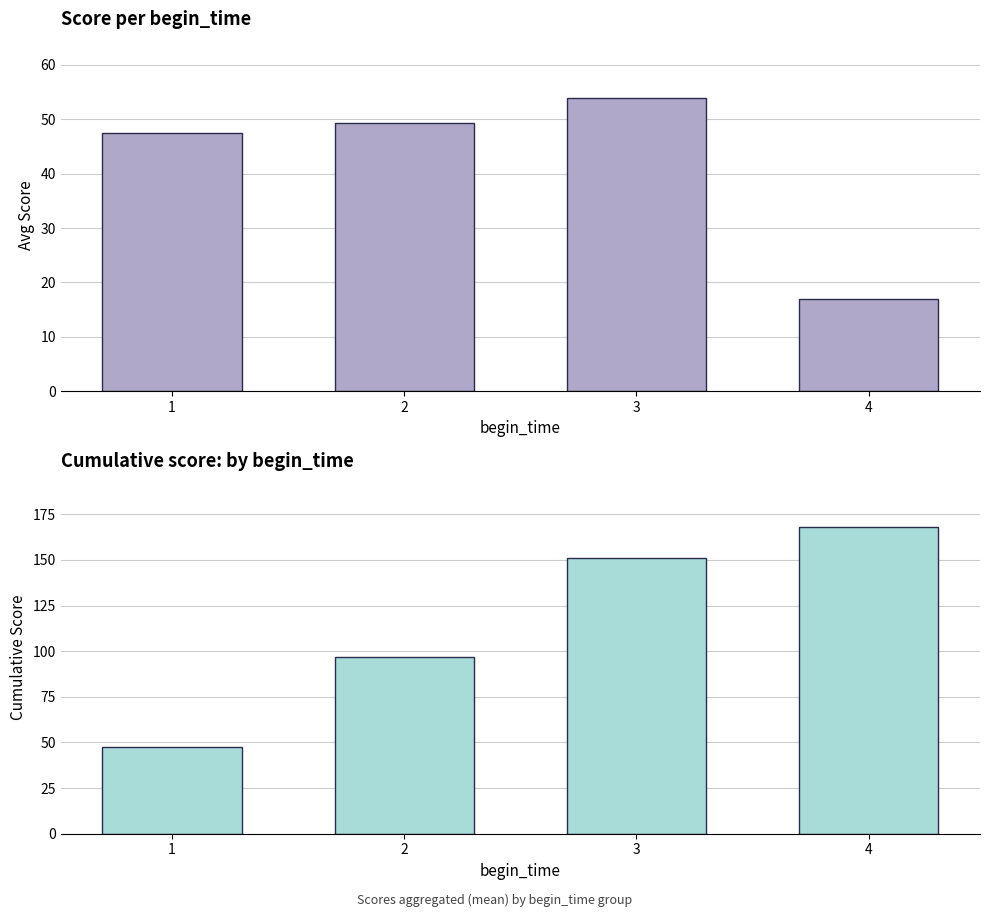

Reading left to right, extract all data points from this chart.

Avg Score: 1=47.5	2=49.3	3=54.0	4=17.0
Cumulative Score: 1=47.5	2=96.8	3=150.8	4=167.8